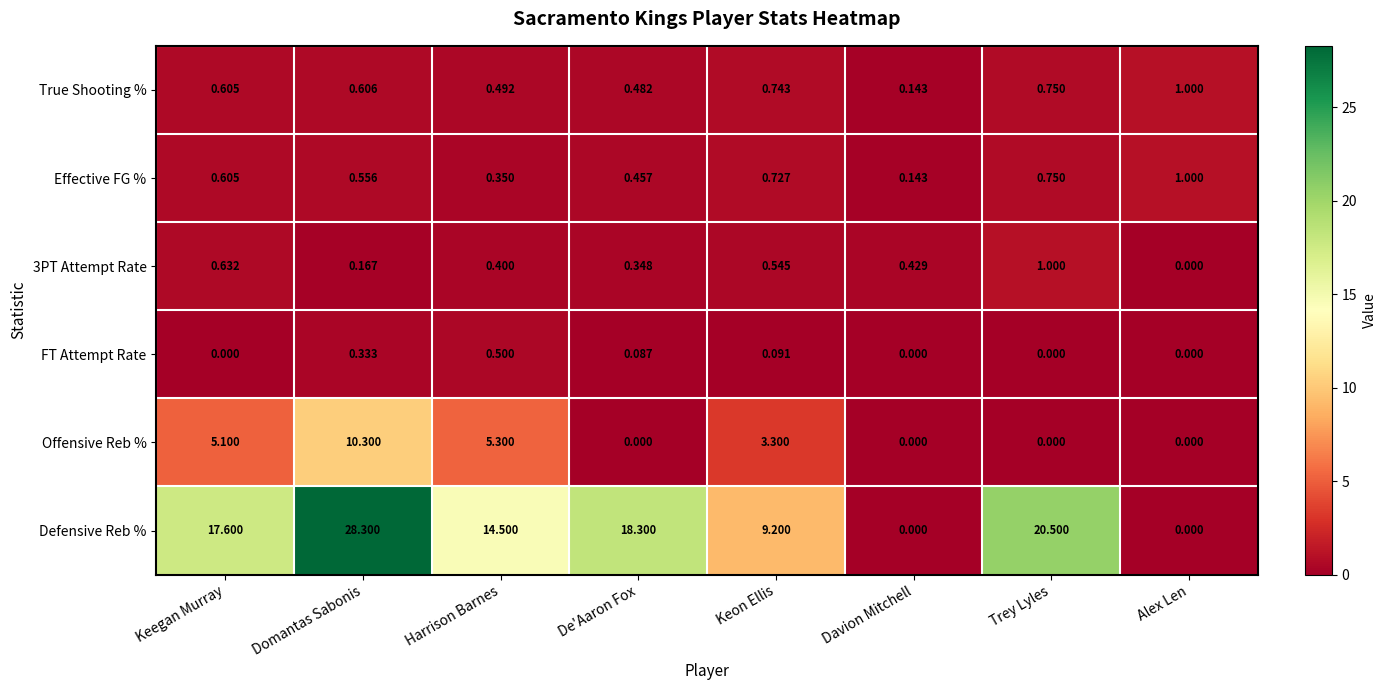

Is the value of True Shooting % at Keegan Murray greater than the value of FT Attempt Rate at Keon Ellis?

Yes